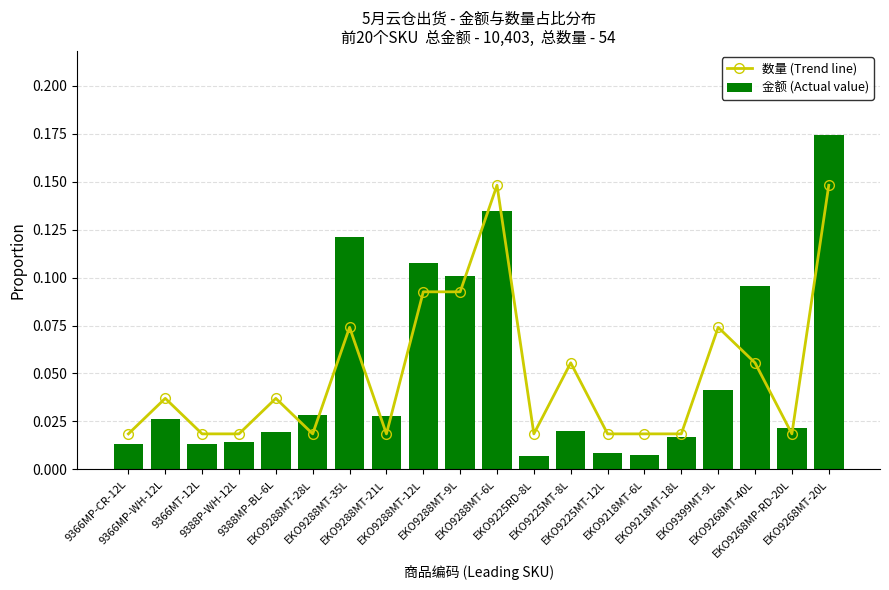

Between EKO9288MT-35L and EKO9288MT-12L, which is larger?

EKO9288MT-12L